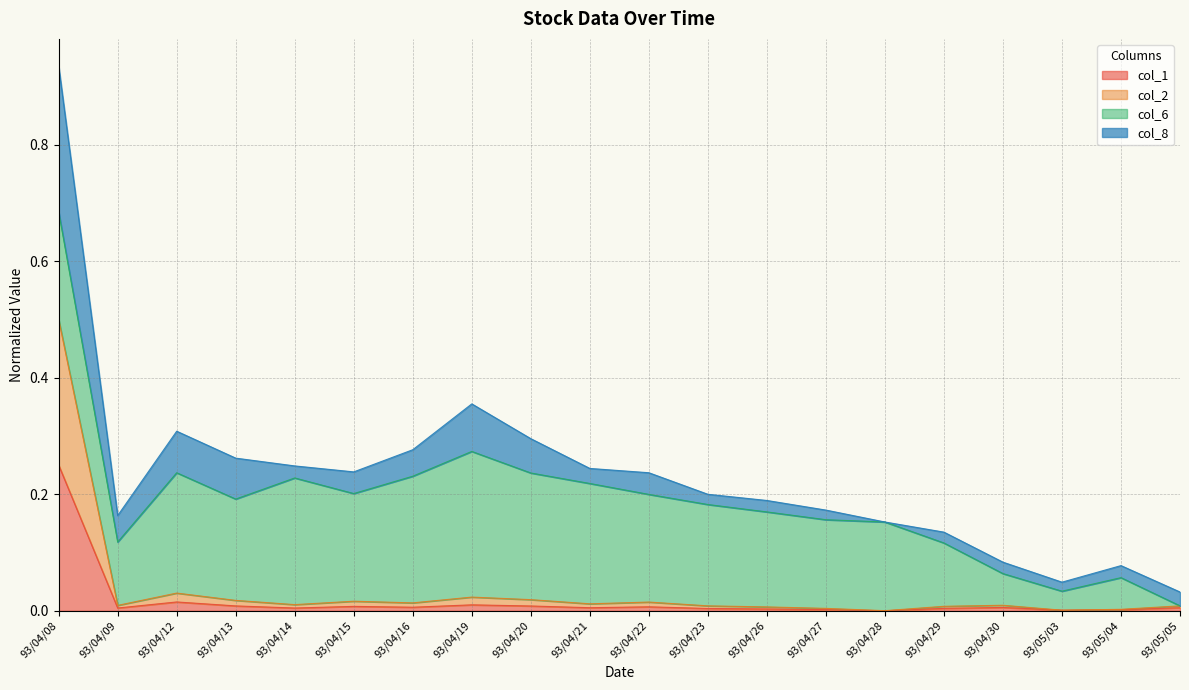

Where is the first local maximum for col_1?

93/04/12